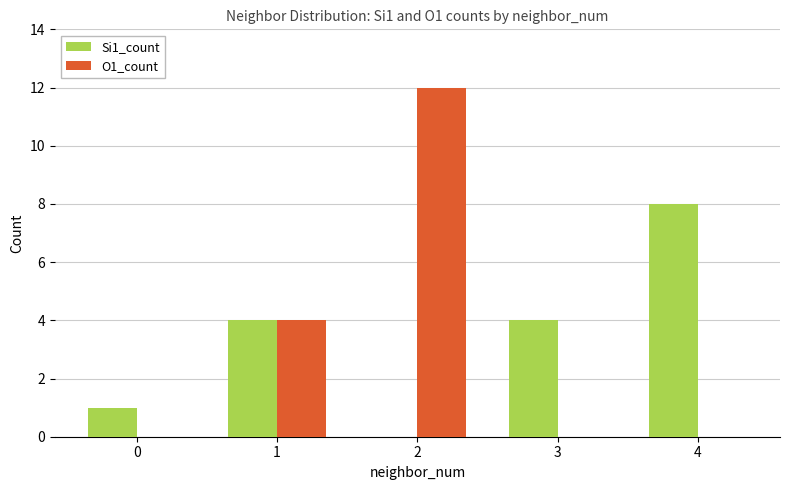

How many series are shown in this chart?

2